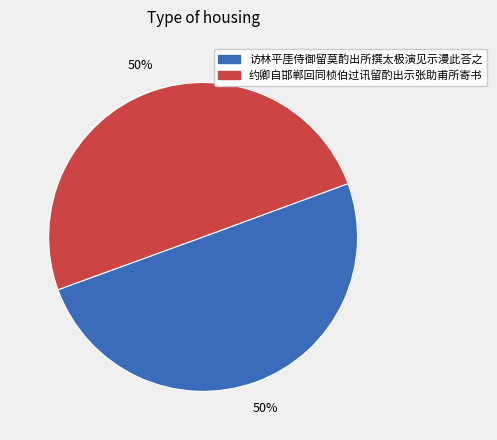

To the nearest percent, what is the combined percentage of 访林平厓侍御留莫酌出所撰太极演见示漫此荅之 and 约卿自邯郸回同桢伯过讯留酌出示张助甫所寄书?

100%